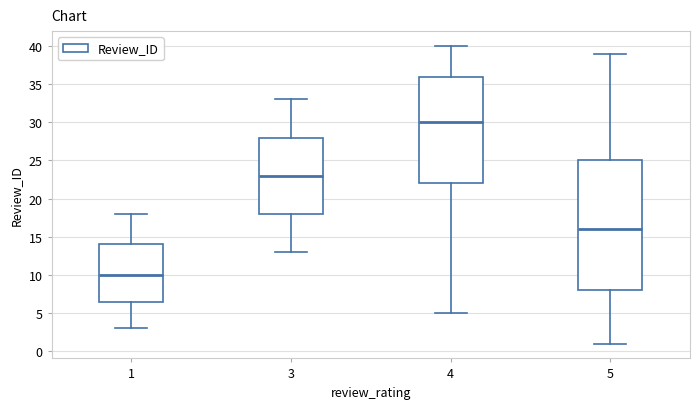

Which box is the tallest, from its lower edge to its upper edge?

5